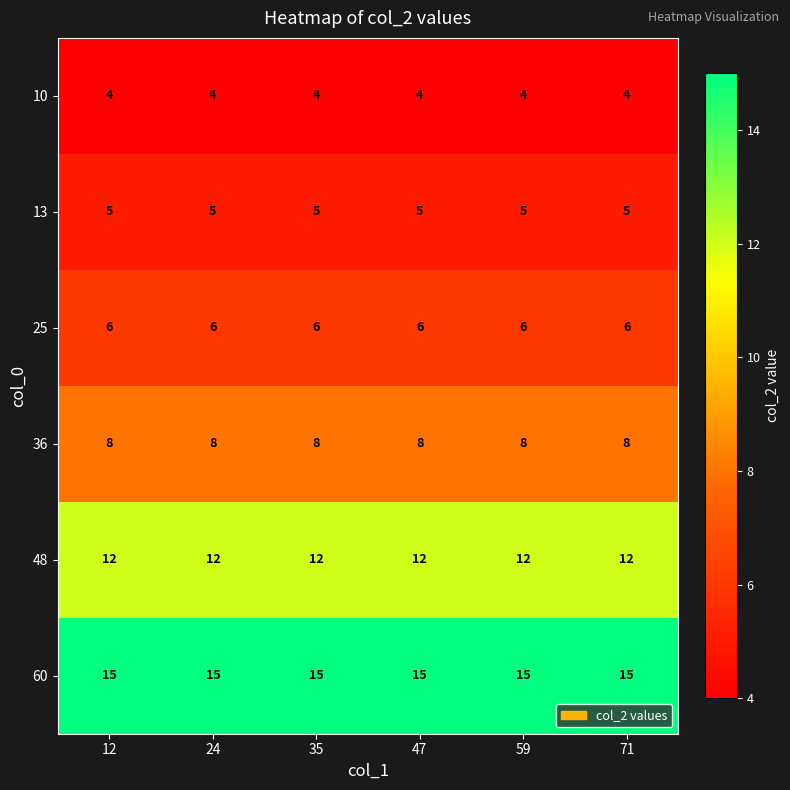

The value of 25 at 47 is 6. True or false?

True